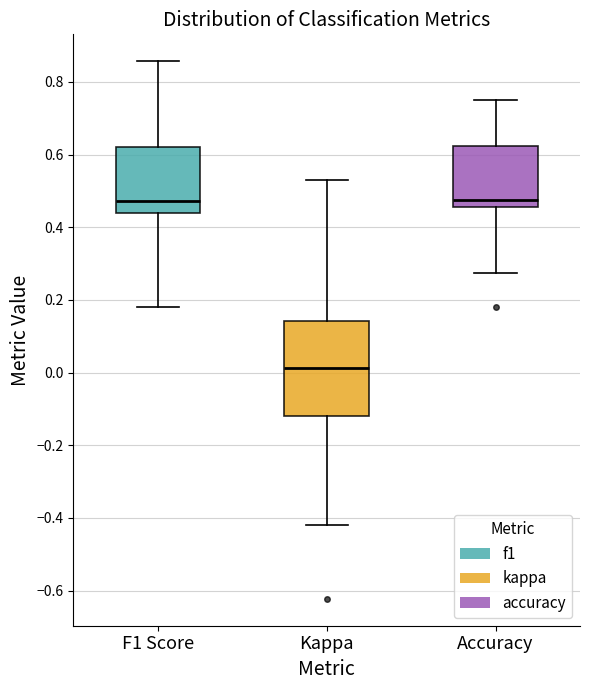

Reading left to right, transcribe this box plot: for each box, give where its median line is, the range the box spans, and where its two whiskers end, as read against the y-axis. The values are not printed on the chart, so give them approximately, as read against the axis.

F1 Score: median 0.48, box 0.44 to 0.62, whiskers 0.18 to 0.86
Kappa: median 0.02, box -0.12 to 0.14, whiskers -0.42 to 0.52
Accuracy: median 0.48, box 0.46 to 0.62, whiskers 0.28 to 0.76